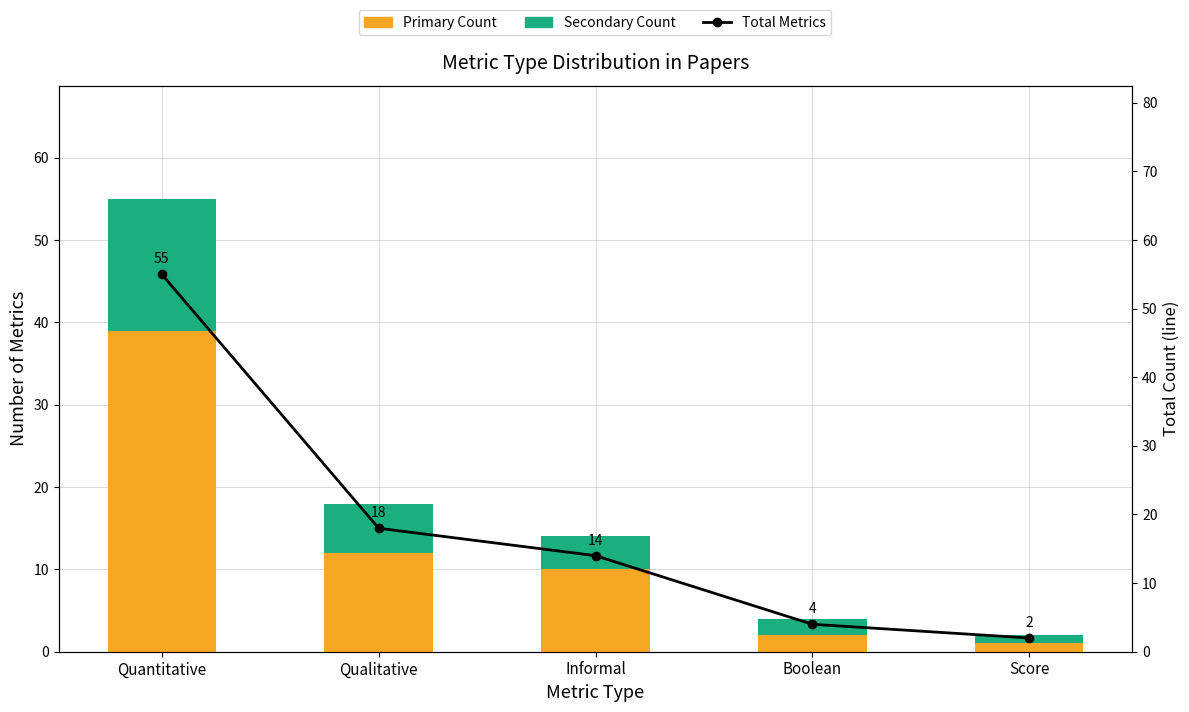

What is the sum of the Primary Count values at Informal and Score?

11